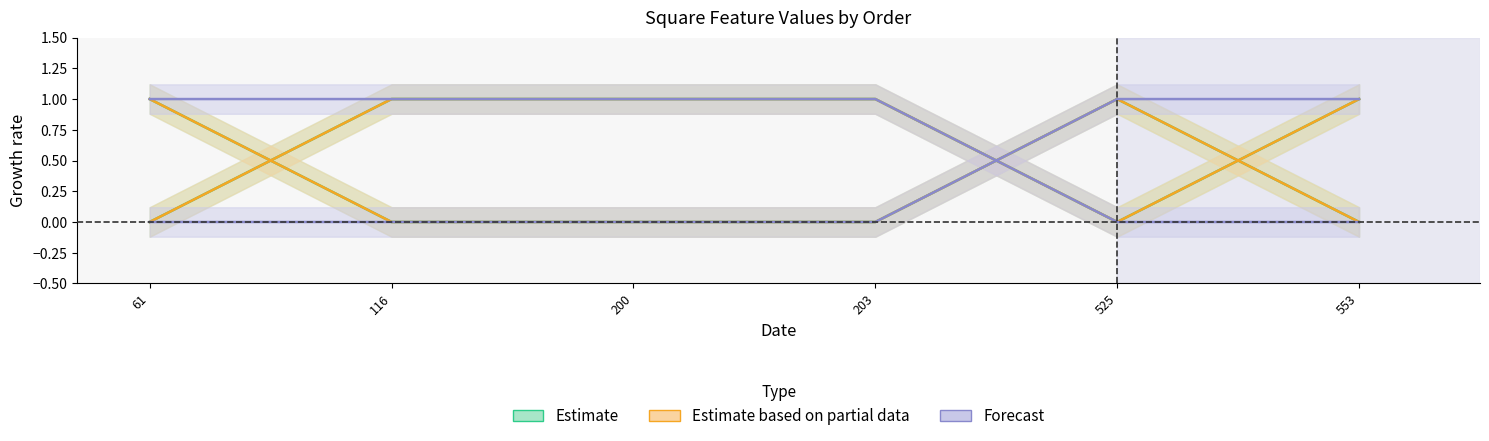

In top-middle-square-x, how many points are higher than both neighbors (excluding endpoints)?

1